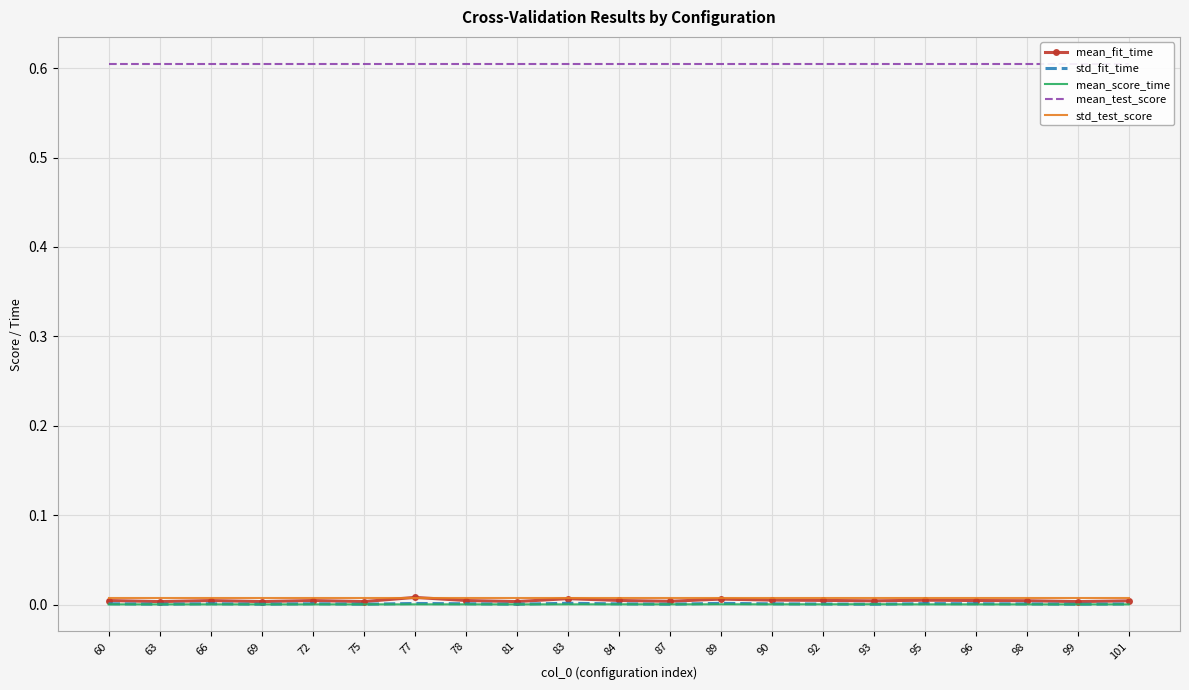

The value of mean_score_time at 95 is 0.0. True or false?

True